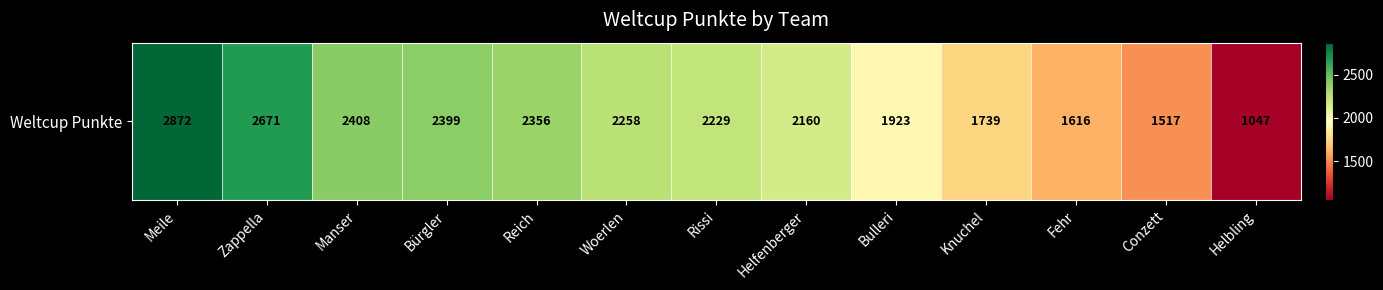

Reading left to right, list all the values displayed in this chart.

Meile=2872	Zappella=2671	Manser=2408	Bürgler=2399	Reich=2356	Woerlen=2258	Rissi=2229	Helfenberger=2160	Bulleri=1923	Knuchel=1739	Fehr=1616	Conzett=1517	Helbling=1047